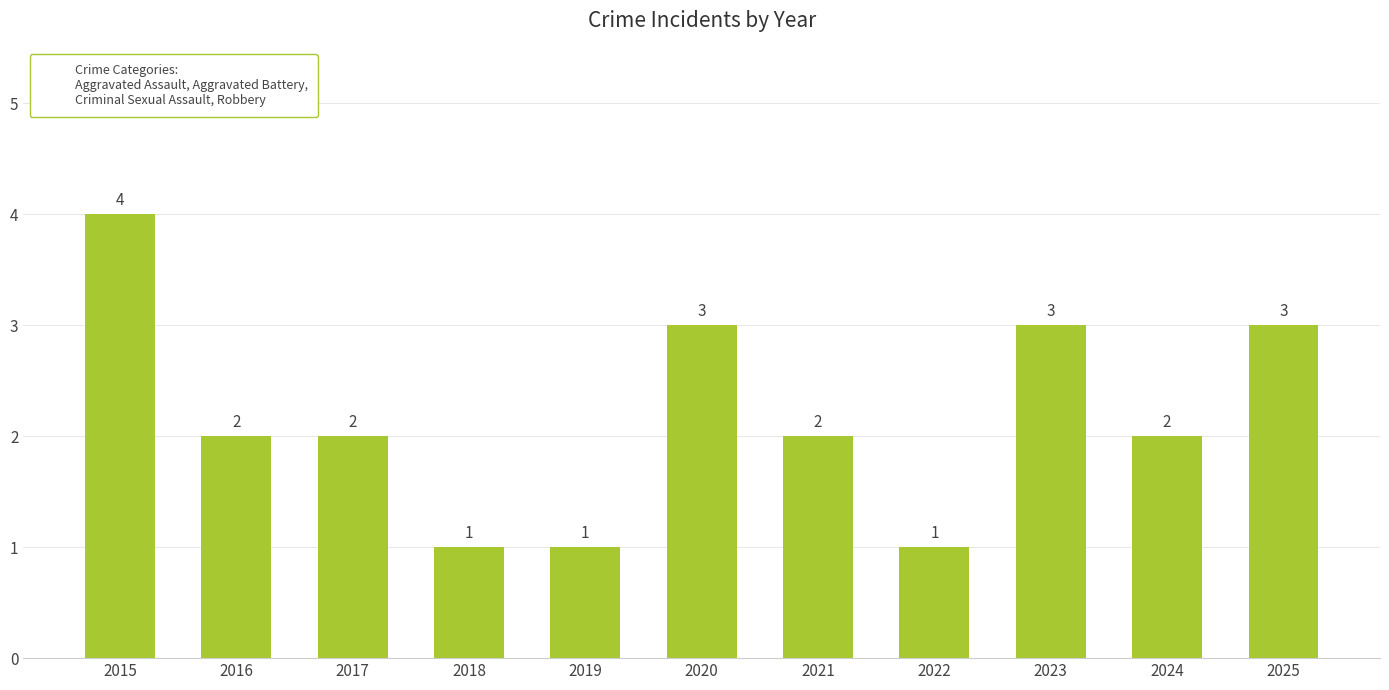

Which label corresponds to the largest value in the chart?

2015